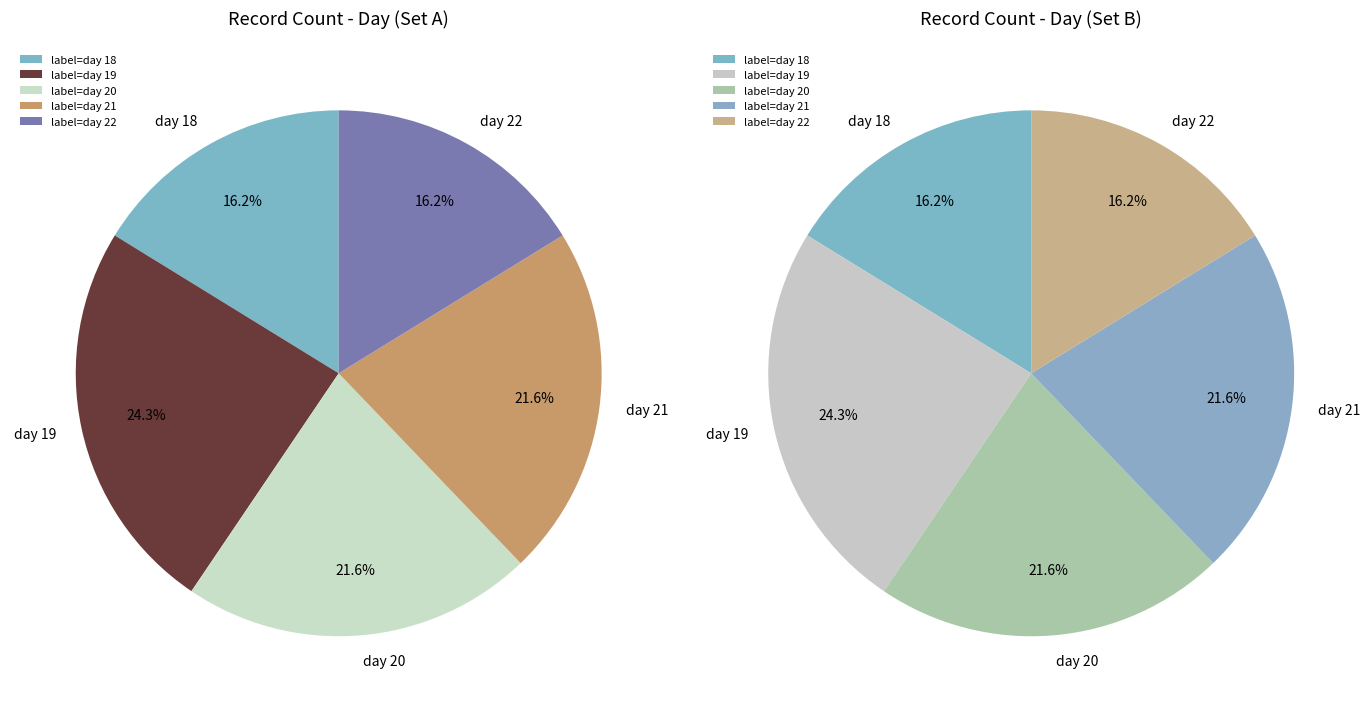

What percentage do day_22 and day_21 together represent?

37.8%